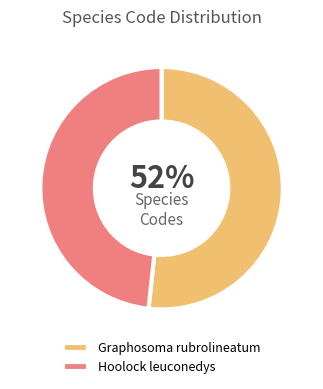

Between Graphosoma rubrolineatum and Hoolock leuconedys, which is larger?

Graphosoma rubrolineatum